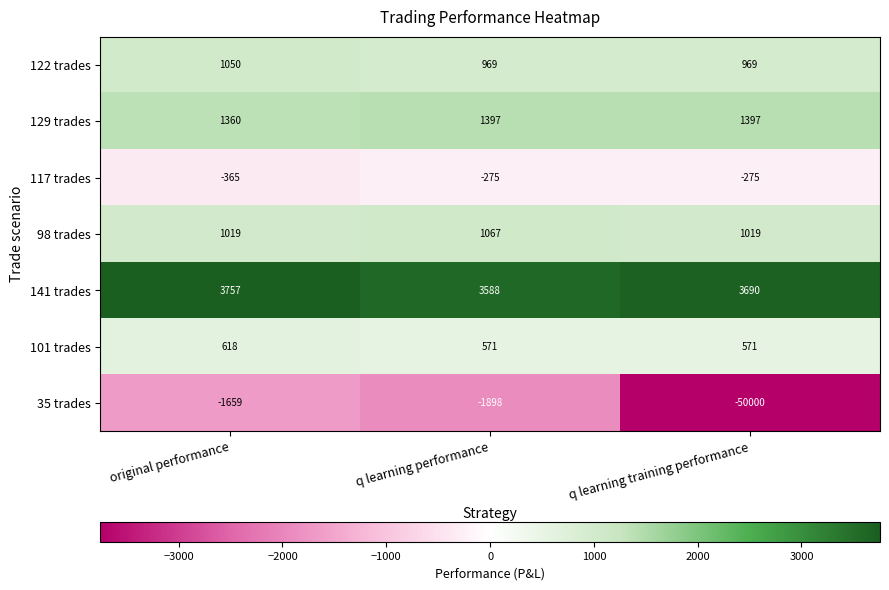

Reading left to right, list all the values displayed in this chart.

122 trades: original performance=1050	q learning performance=969	q learning training performance=969
129 trades: original performance=1360	q learning performance=1397	q learning training performance=1397
117 trades: original performance=-365	q learning performance=-275	q learning training performance=-275
98 trades: original performance=1019	q learning performance=1067	q learning training performance=1019
141 trades: original performance=3757	q learning performance=3588	q learning training performance=3690
101 trades: original performance=618	q learning performance=571	q learning training performance=571
35 trades: original performance=-1659	q learning performance=-1898	q learning training performance=-50000